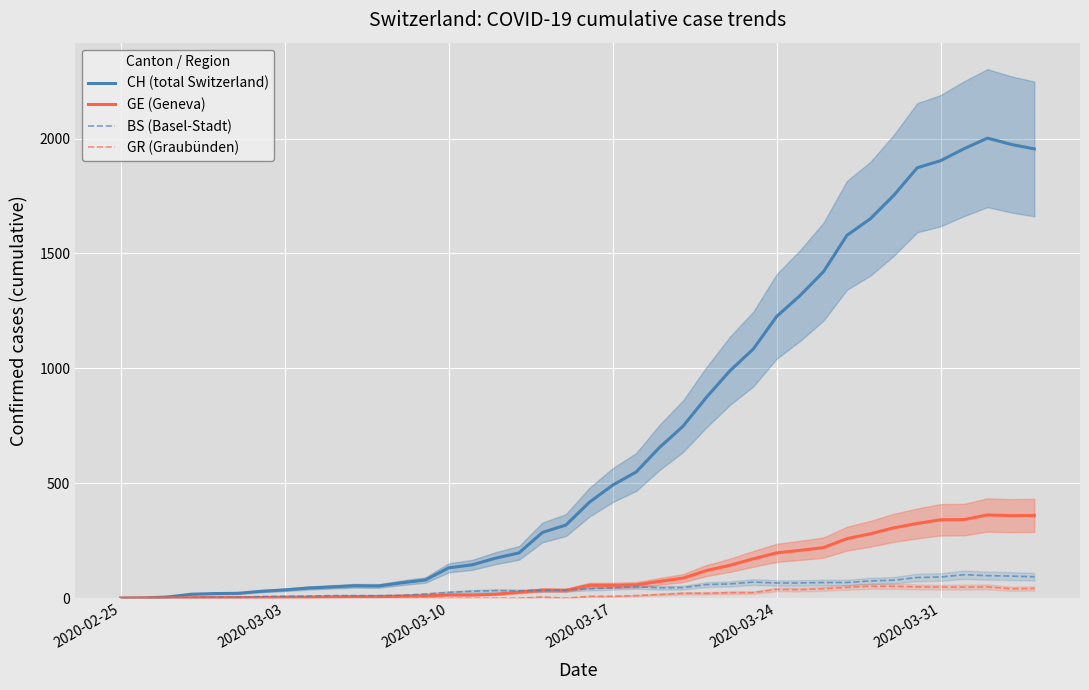

True or false: GE (Geneva) and GR (Graubünden) cross at least once.

False